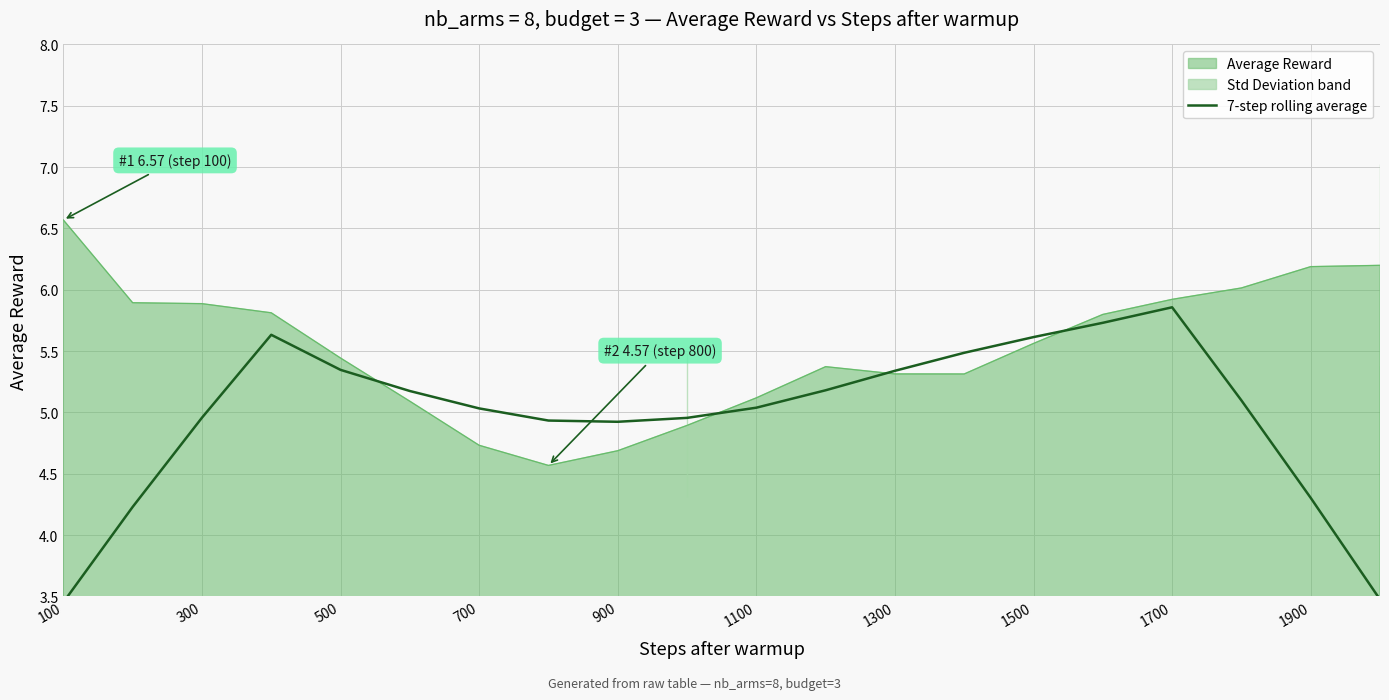

At which label does Average Reward reach its peak?

100